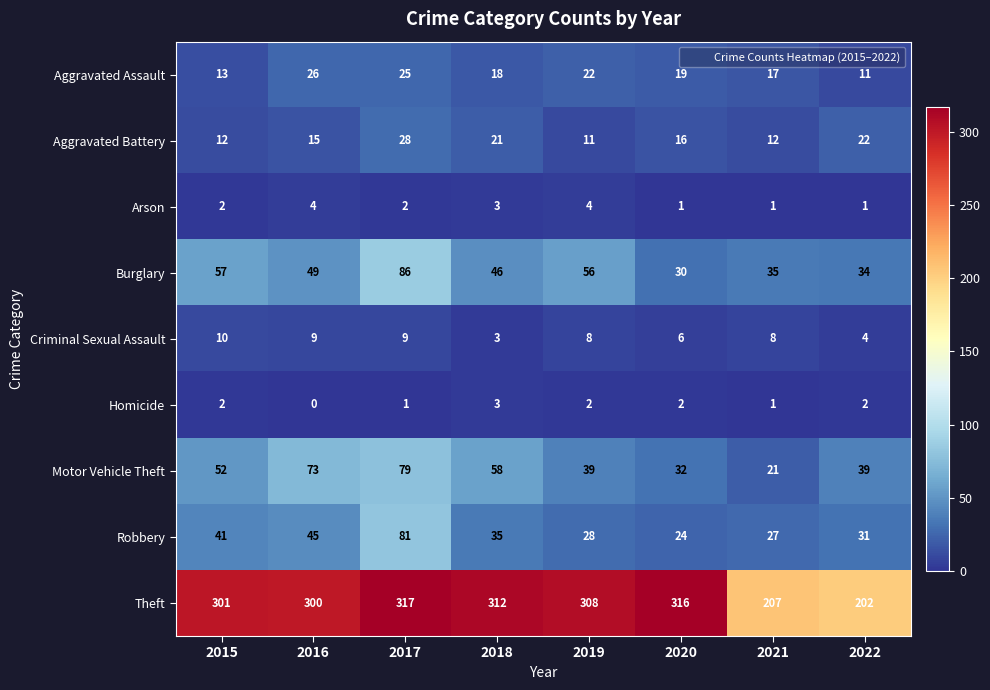

How many data points in Motor Vehicle Theft are less than 52?

4